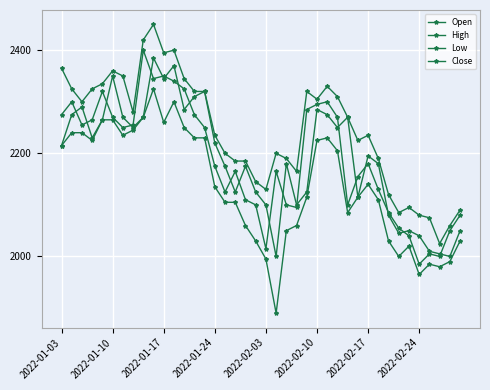

How many data points does each series have?

40